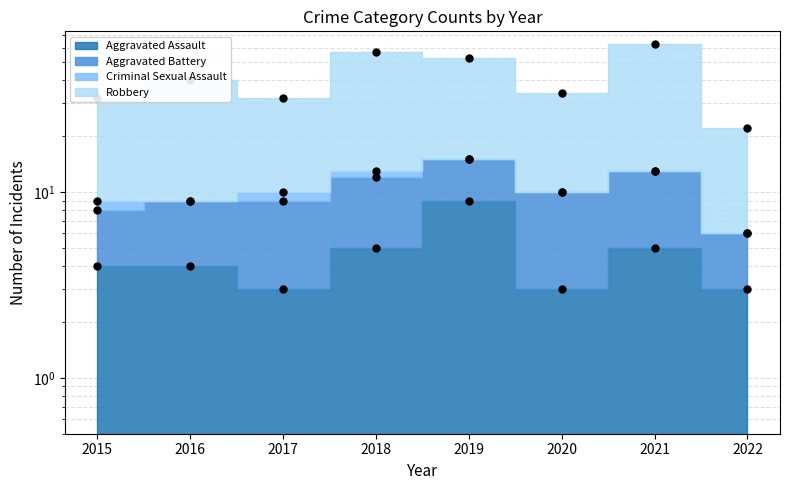

At how many categories does at least one series exceed 26?

7